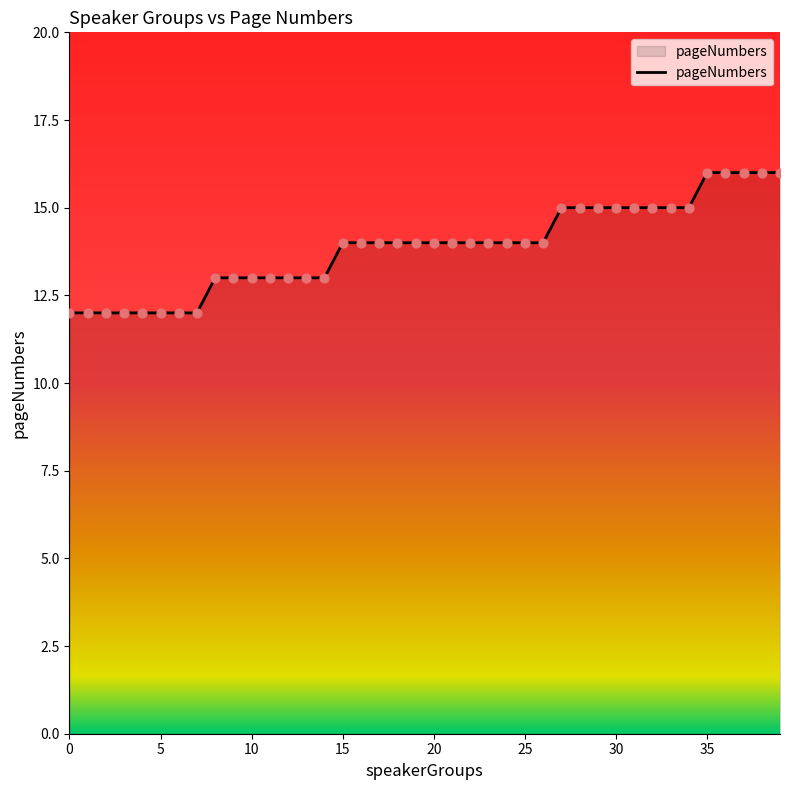

What is the difference between the maximum and minimum values?

4